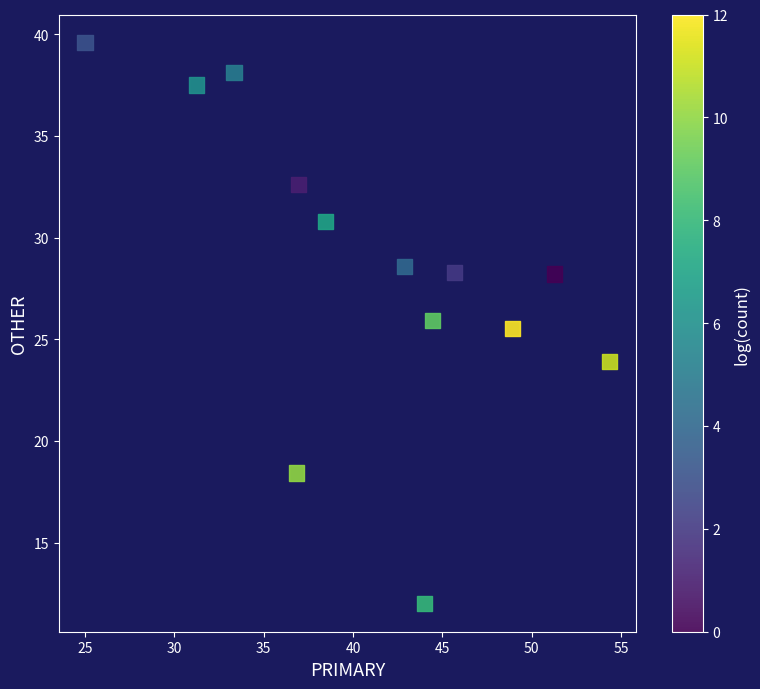

What is the range of X values (max minus min)?

29.3